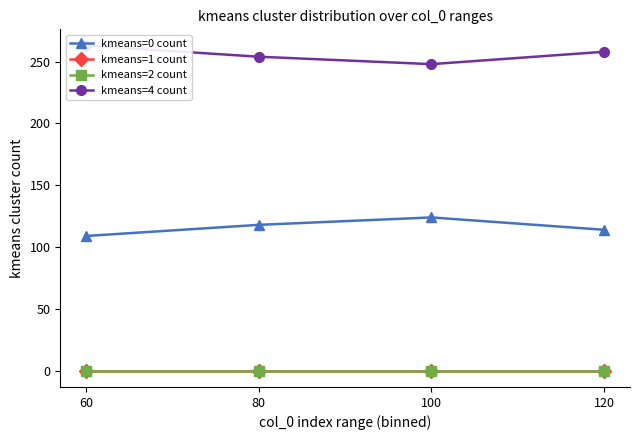

True or false: kmeans=2 count and kmeans=1 count intersect in this chart.

False